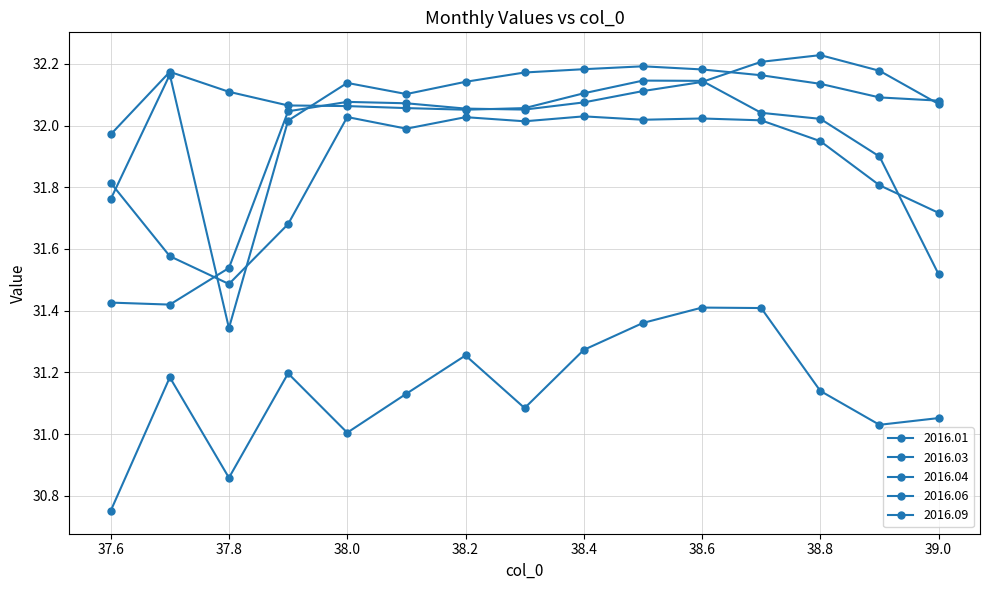

Is the value of 2016.06 at 38.9 greater than the value of 2016.04 at 38.1?

No